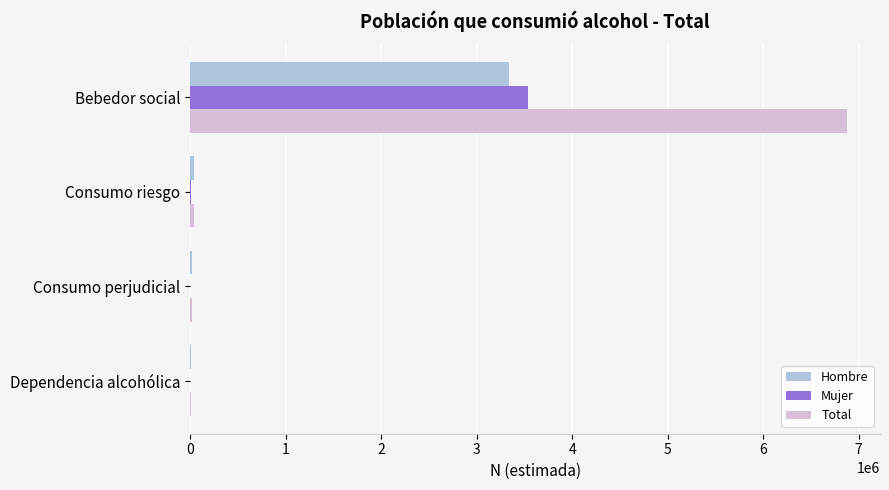

Which label corresponds to the largest value in the chart?

Bebedor social